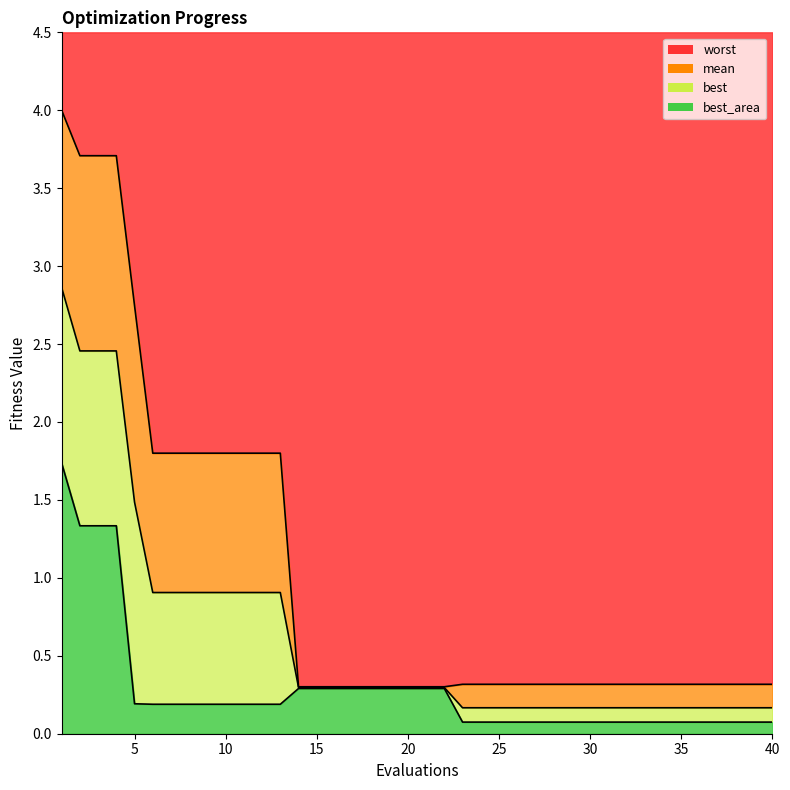

The value of worst_line at 10 is 2.6. True or false?

False